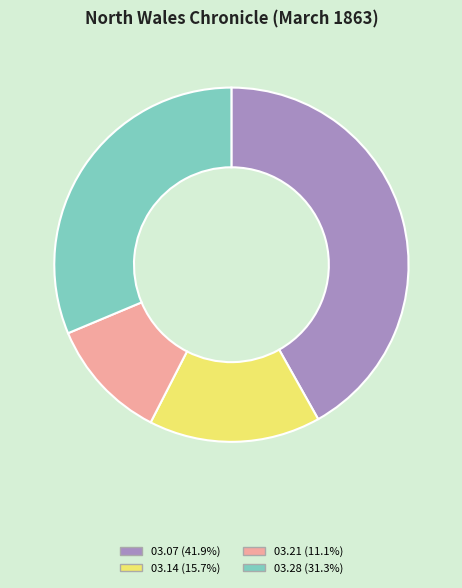

Is there a majority slice in this chart?

No